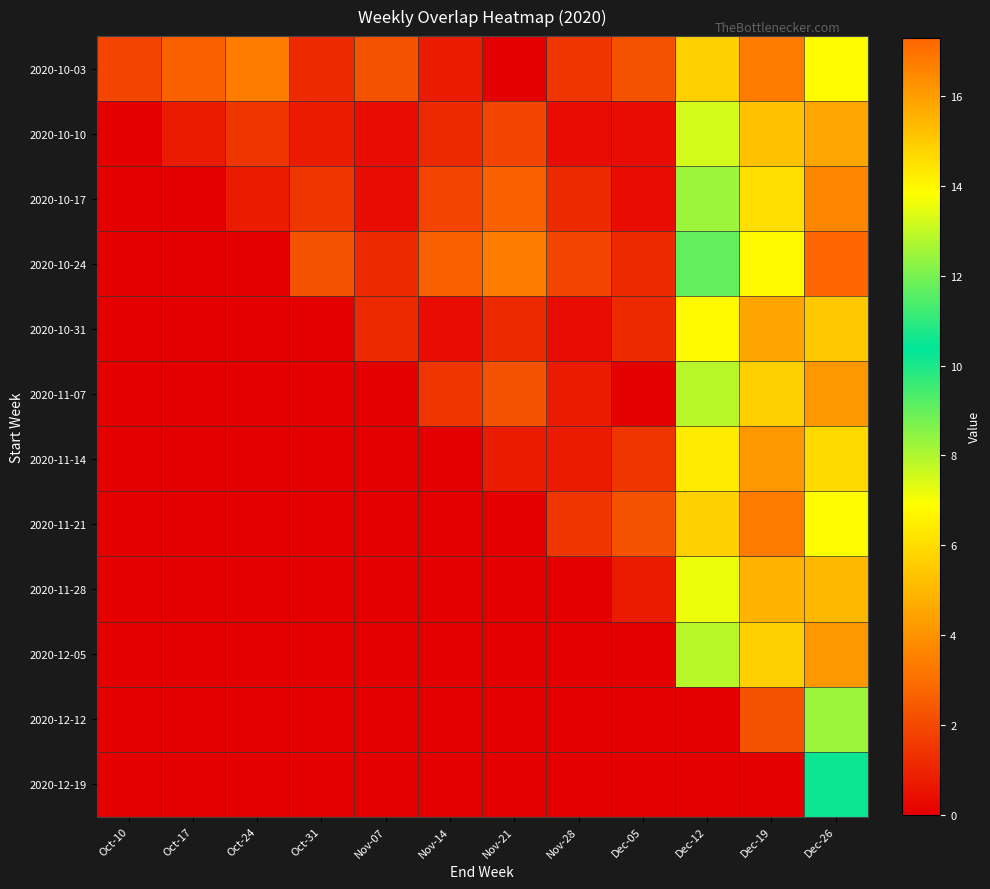

Count the number of data series in this chart.

12